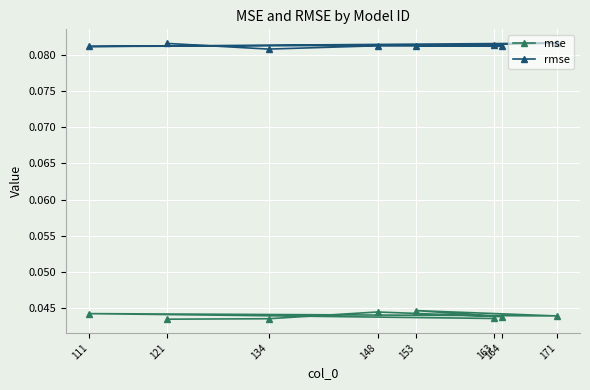

Reading right to left, what are all the values shown in this chart?

mse: 163=0.0	111=0.0	171=0.0	153=0.0	164=0.0	148=0.0	134=0.0	121=0.0
rmse: 163=0.1	111=0.1	171=0.1	153=0.1	164=0.1	148=0.1	134=0.1	121=0.1